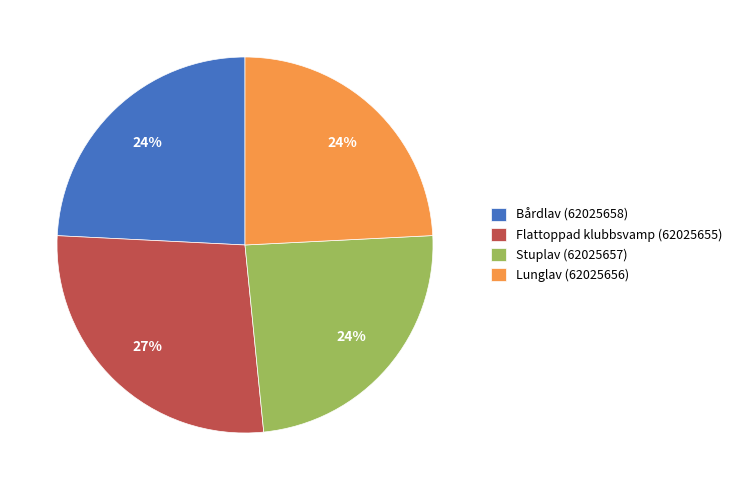

What percentage is the Stuplav (62025657) slice, to the nearest percent?

24%